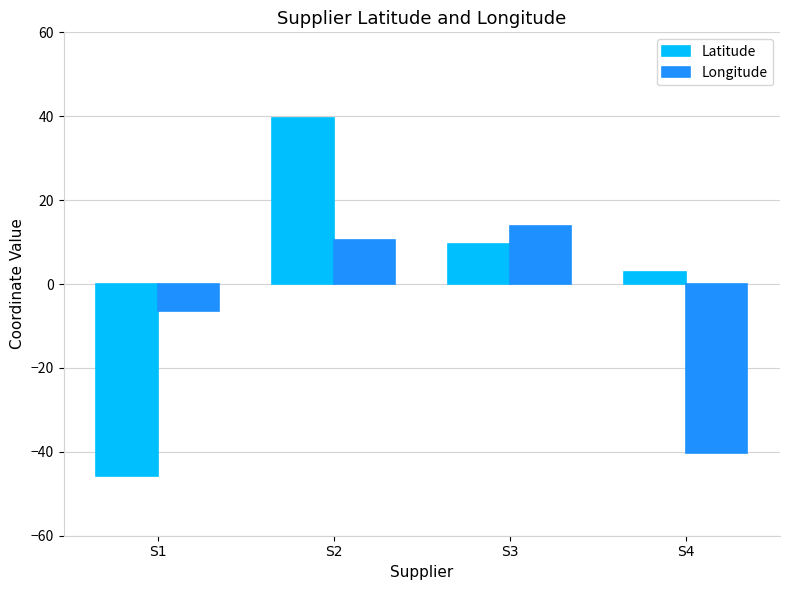

What is the total value across all series at S1?

-52.1